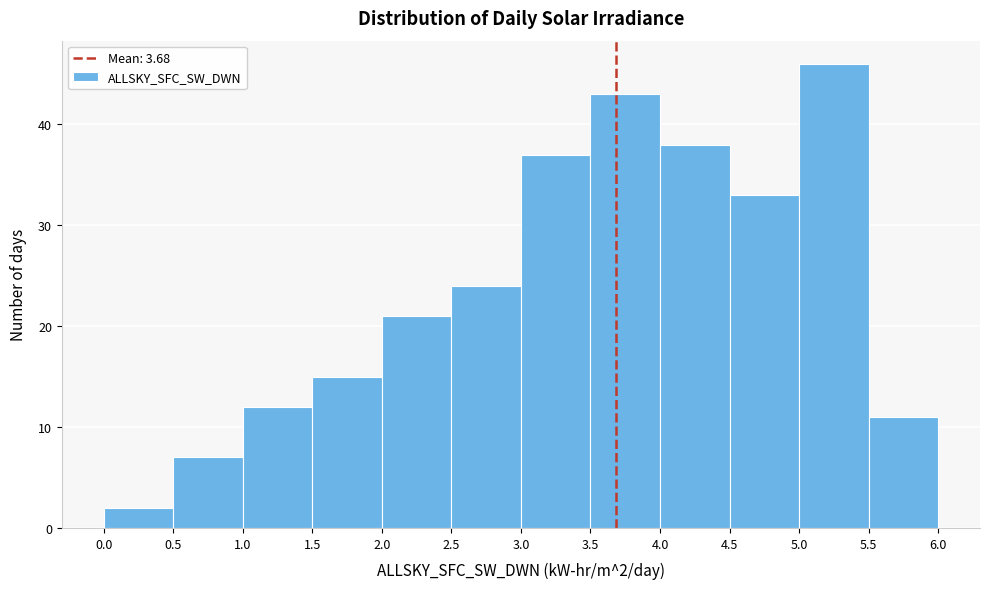

Over which range of the x-axis is the bar tallest?

5.0 to 5.5